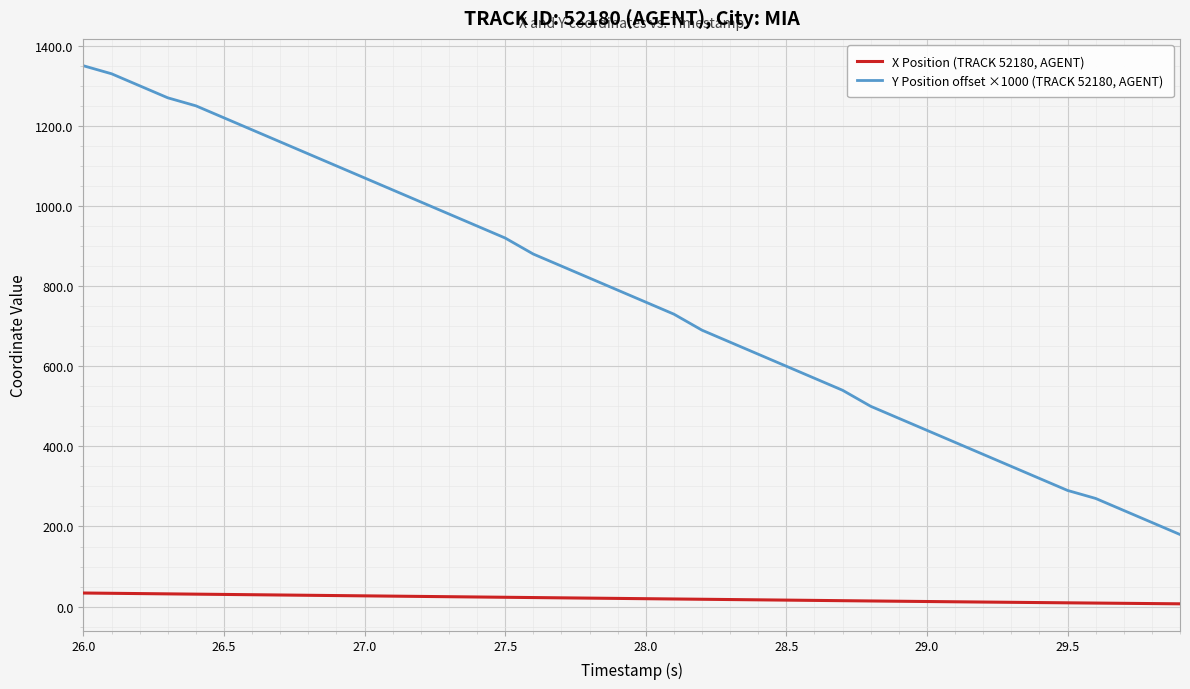

List the series in order of their peak value, lowest first.

X Position (TRACK 52180, AGENT), Y Position offset ×1000 (TRACK 52180, AGENT)